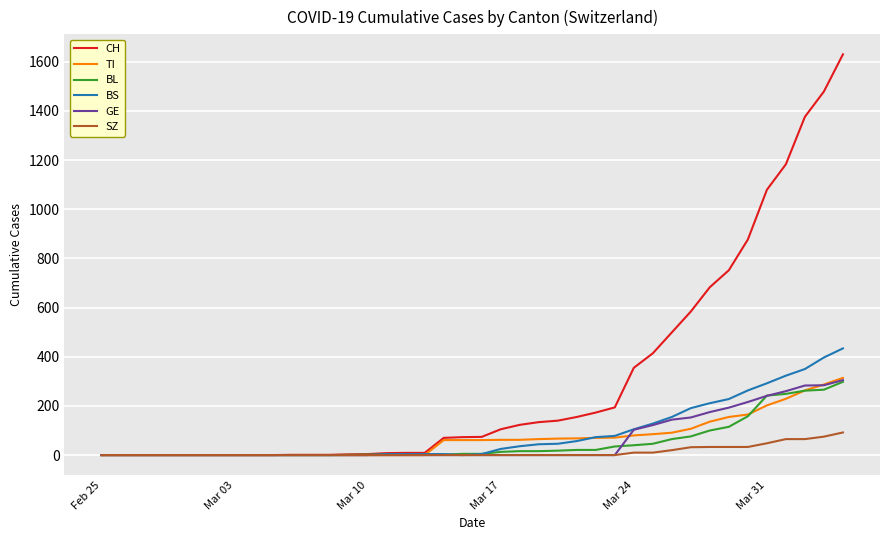

Which series has the largest total across all categories?

CH